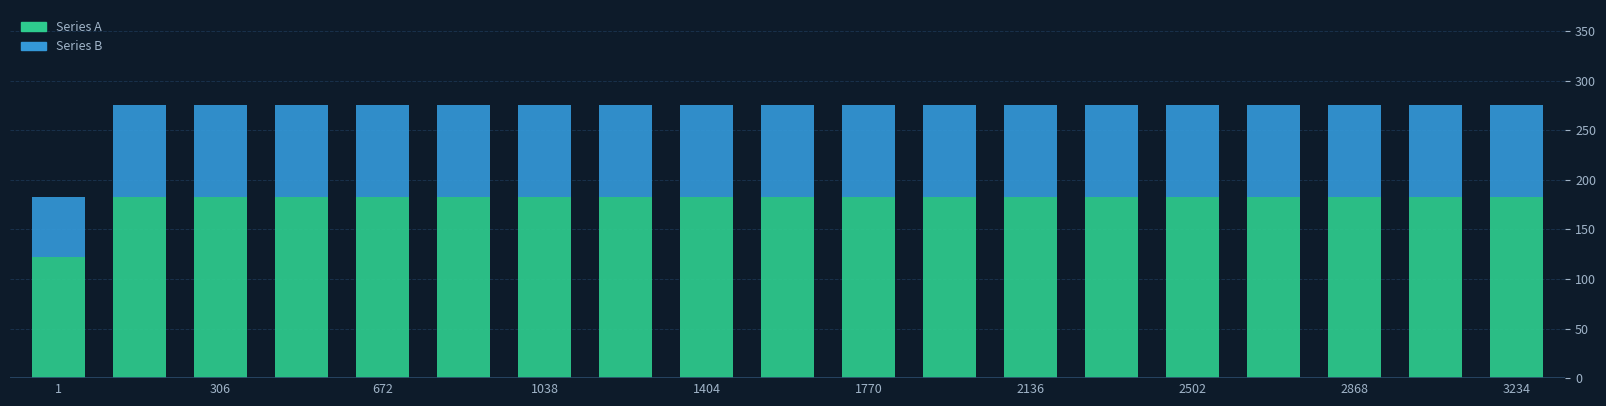

What is the average value of the Series A series?

180